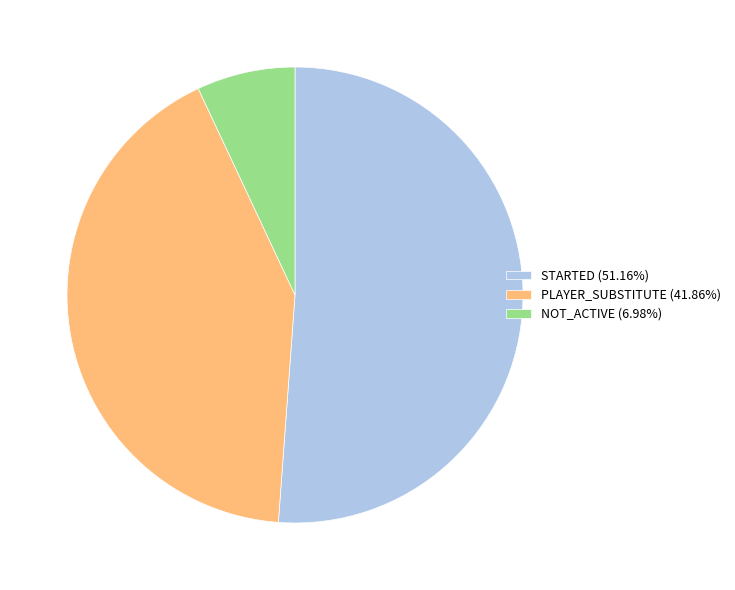

What is the ratio of the value at STARTED (51.16%) to the value at PLAYER_SUBSTITUTE (41.86%)?

1.2